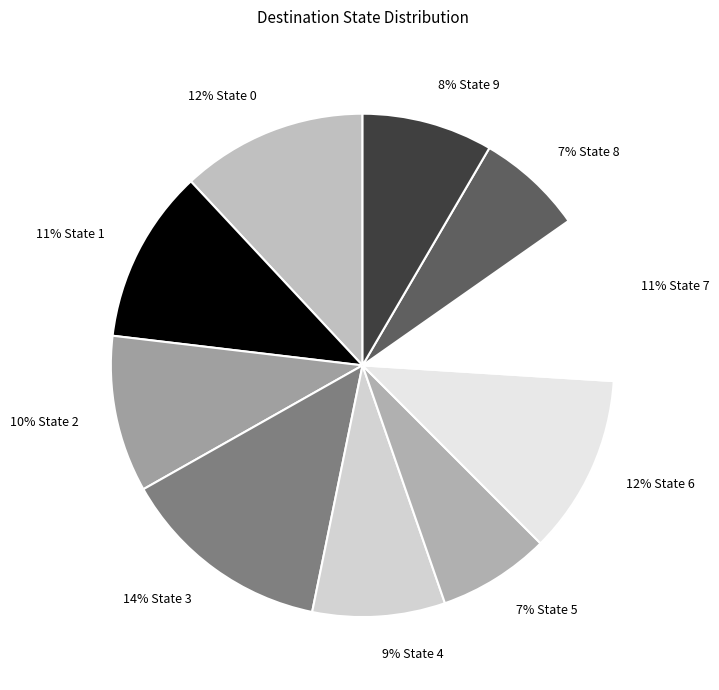

To the nearest percent, what is the combined percentage of 12% State 0 and 7% State 8?

19%